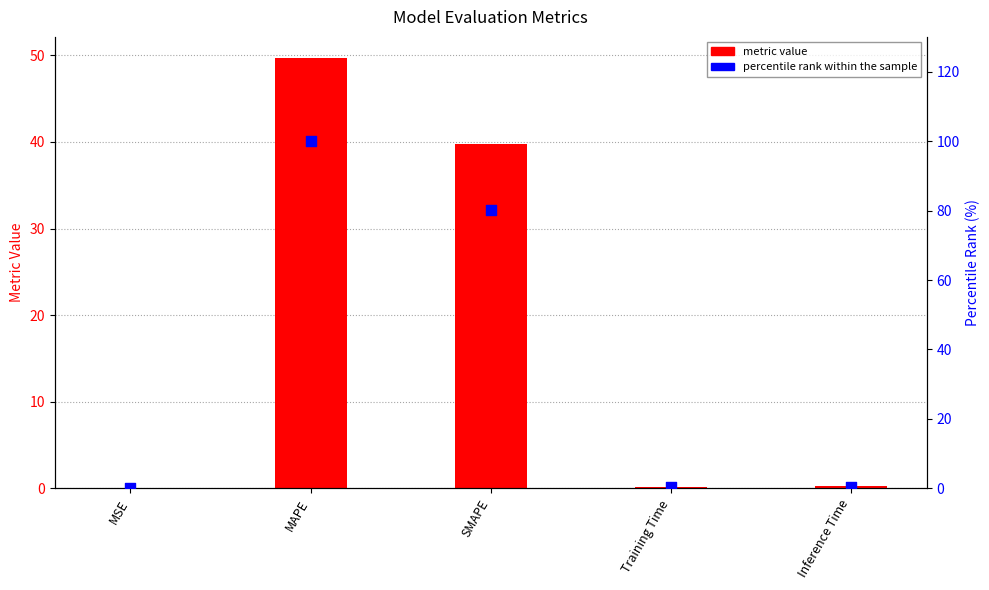

Which series reaches the minimum Y coordinate?

metric value